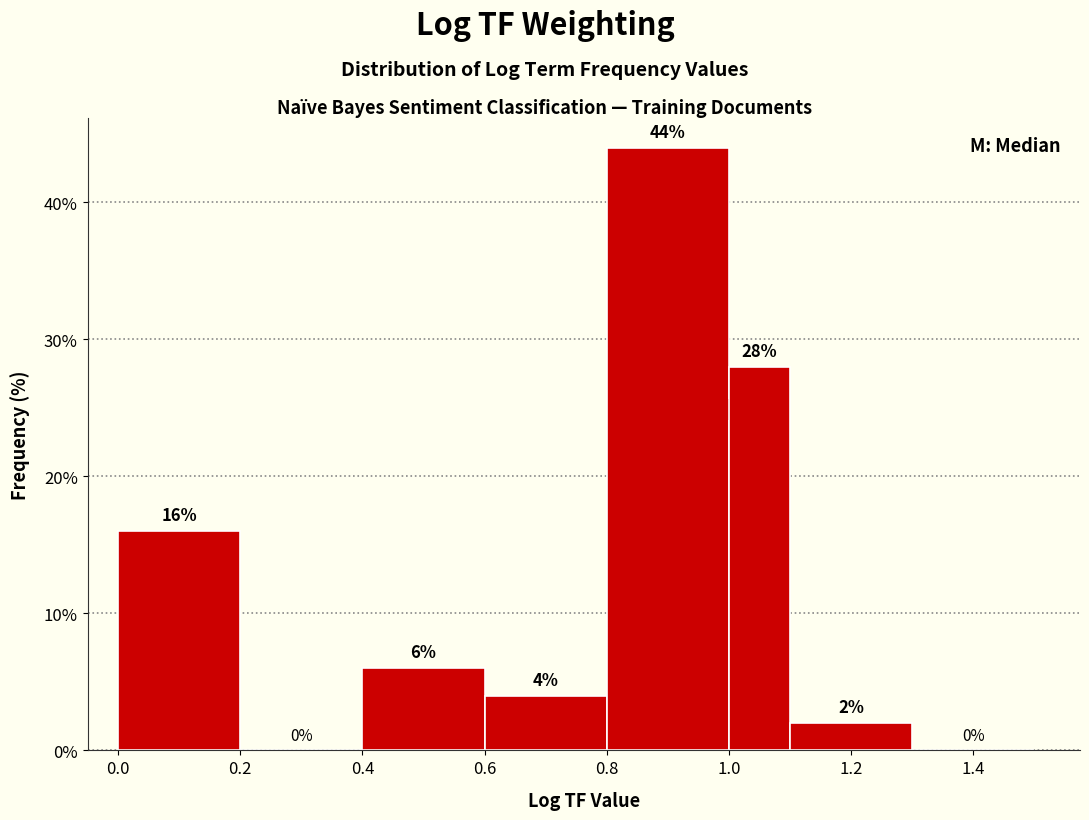

Reading left to right, list every bar in this chart as the range it spans on the x-axis followed by its height.

0.0 to 0.2: 16
0.2 to 0.4: 0
0.4 to 0.6: 6
0.6 to 0.8: 4
0.8 to 1.0: 44
1.0 to 1.1: 28
1.1 to 1.3: 2
1.3 to 1.5: 0